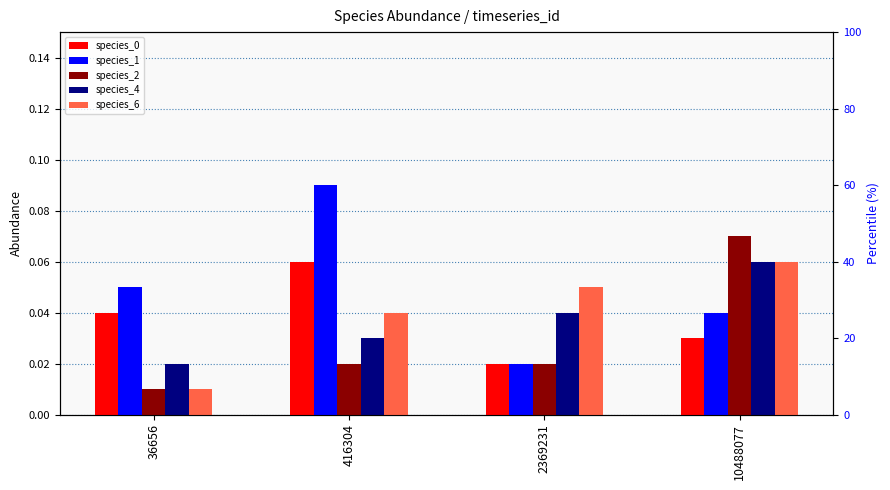

At which label does species_6 reach its peak?

10488077